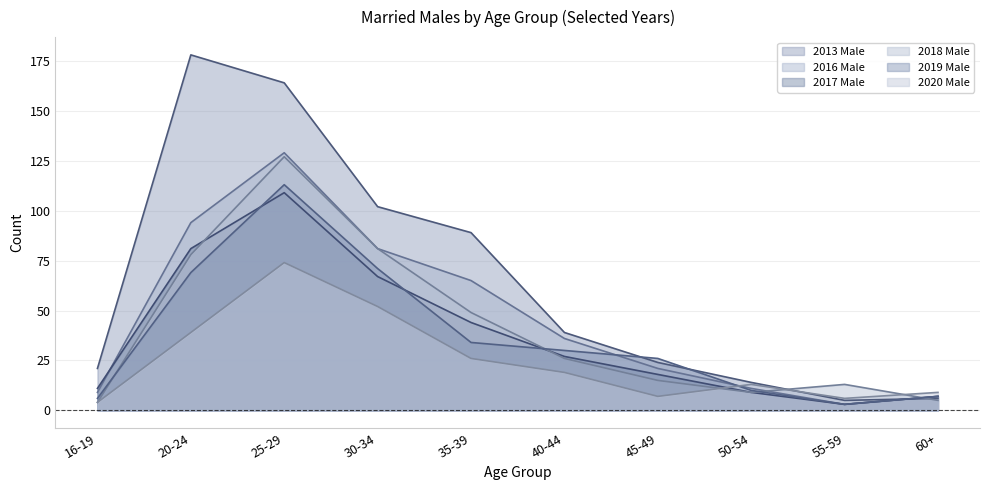

Reading right to left, transcribe all the data shown in this chart.

2013 Male: 6	5	14	24	39	89	102	164	178	21
2016 Male: 7	3	11	21	36	65	81	129	94	9
2017 Male: 7	3	9	18	27	44	67	109	81	11
2018 Male: 5	13	9	15	26	49	81	127	78	4
2019 Male: 7	3	10	26	30	34	71	113	69	6
2020 Male: 9	6	13	7	19	26	52	74	39	4